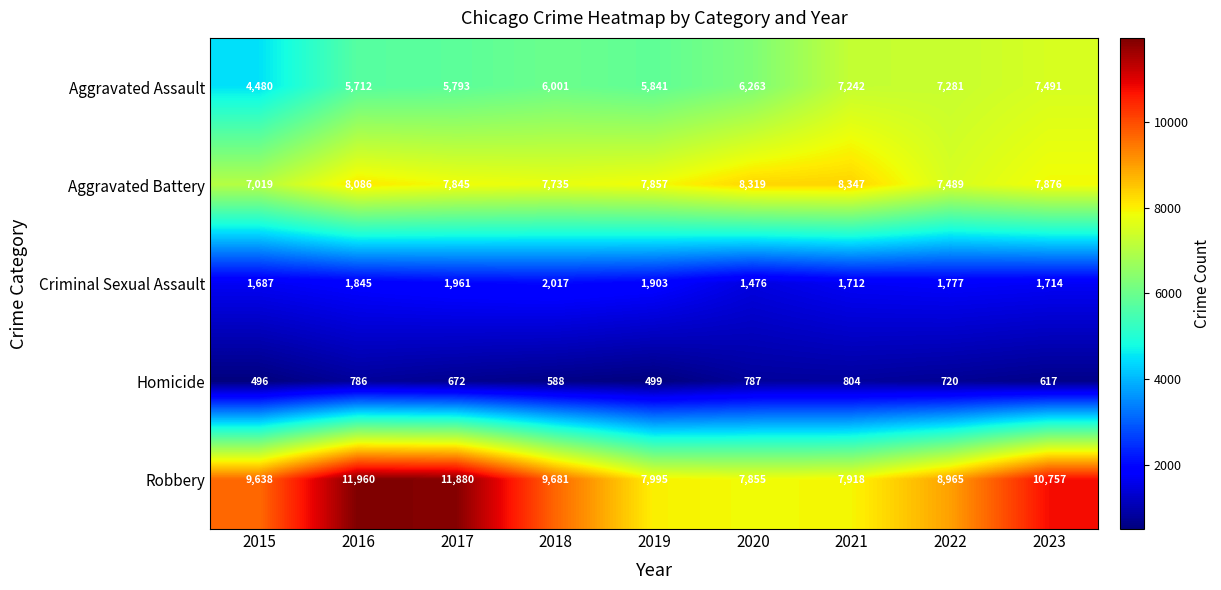

What is the greatest value displayed?

11960